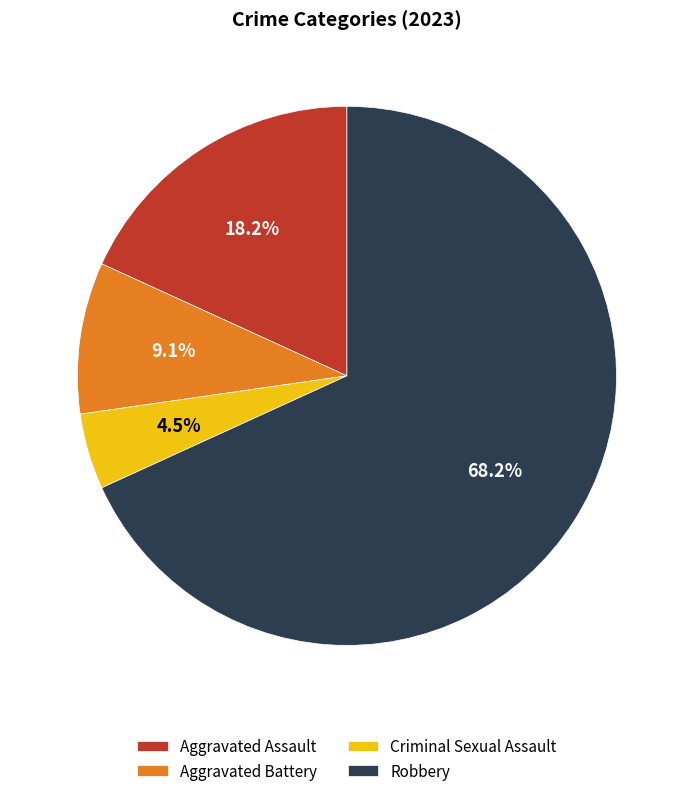

To the nearest percent, what is the average slice percentage?

25%